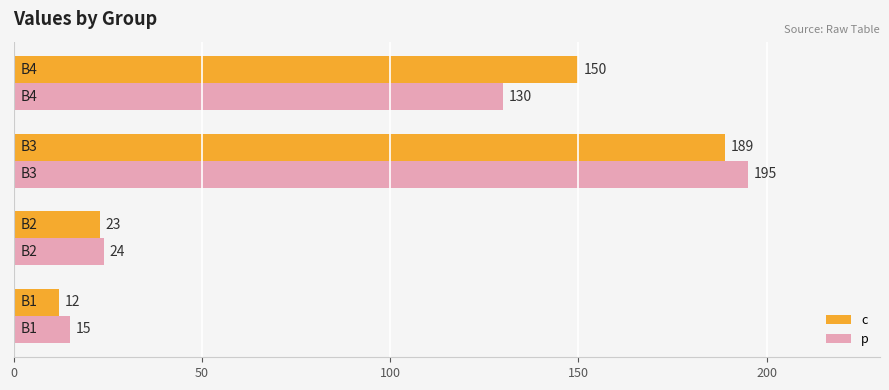

Rank the series by their maximum value, from highest to lowest.

p, c